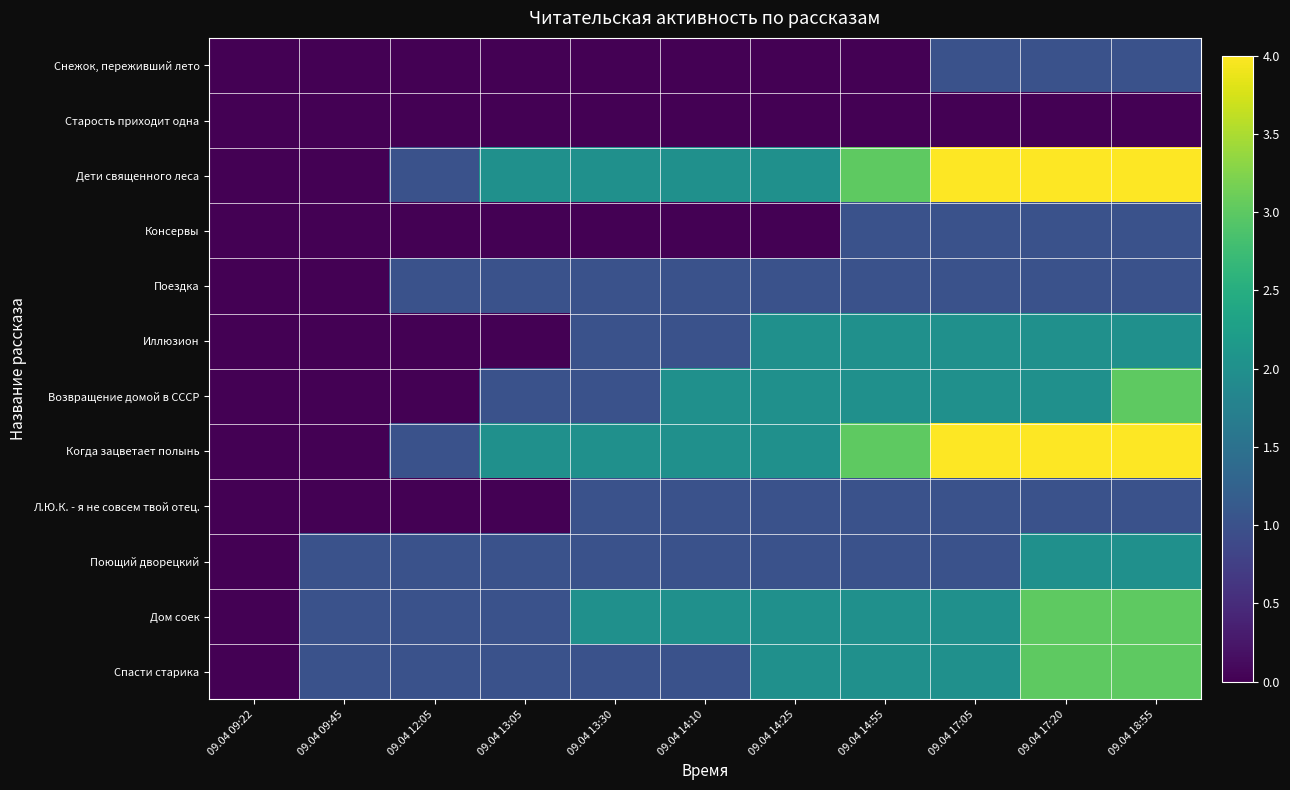

List the series in order of their peak value, lowest first.

Старость приходит одна, Снежок, переживший лето, Консервы, Поездка, Л.Ю.К. - я не совсем твой отец., Иллюзион, Поющий дворецкий, Возвращение домой в СССР, Дом соек, Спасти старика, Дети священного леса, Когда зацветает полынь